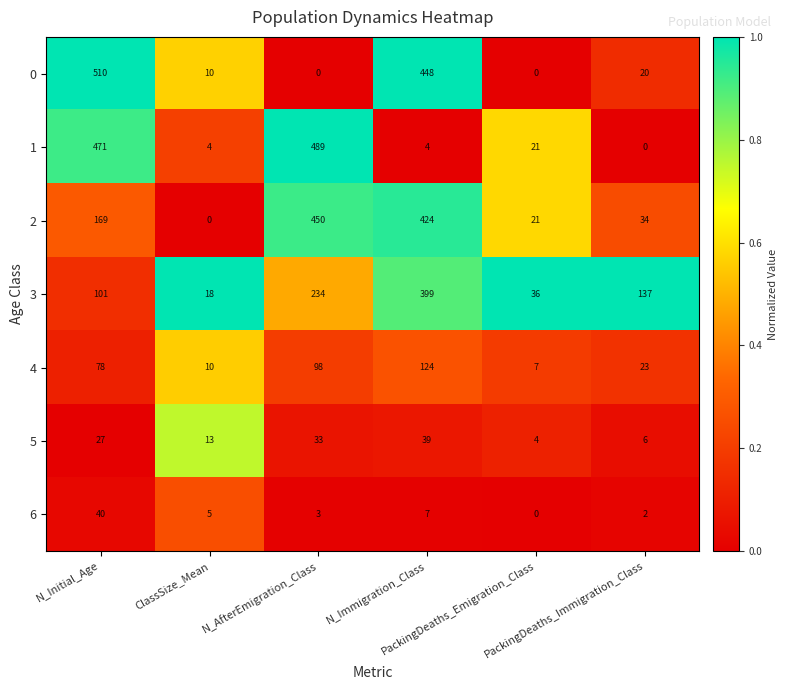

Which series has the largest total across all categories?

2